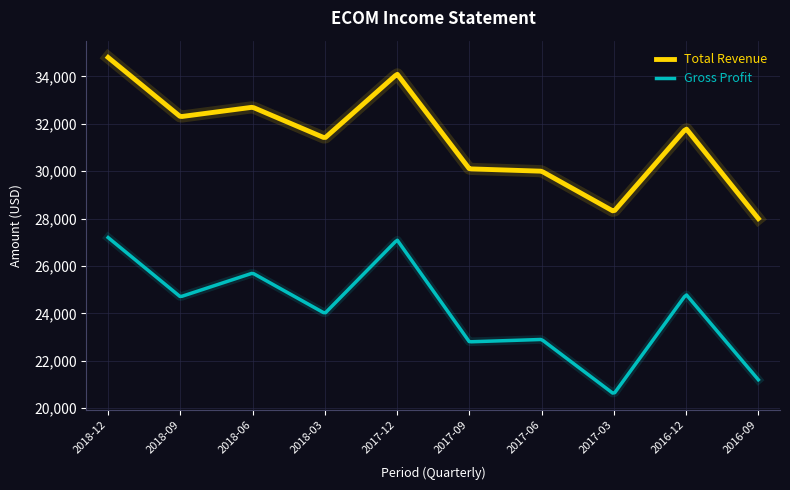

What is the difference between the maximum and minimum values in the Gross Profit series?

6561.5